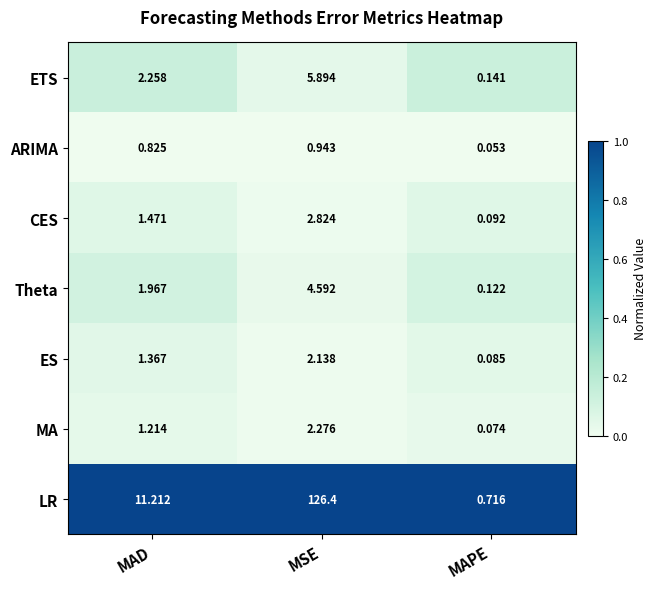

Rank the series at MSE from lowest to highest value.

ARIMA, ES, MA, CES, Theta, ETS, LR